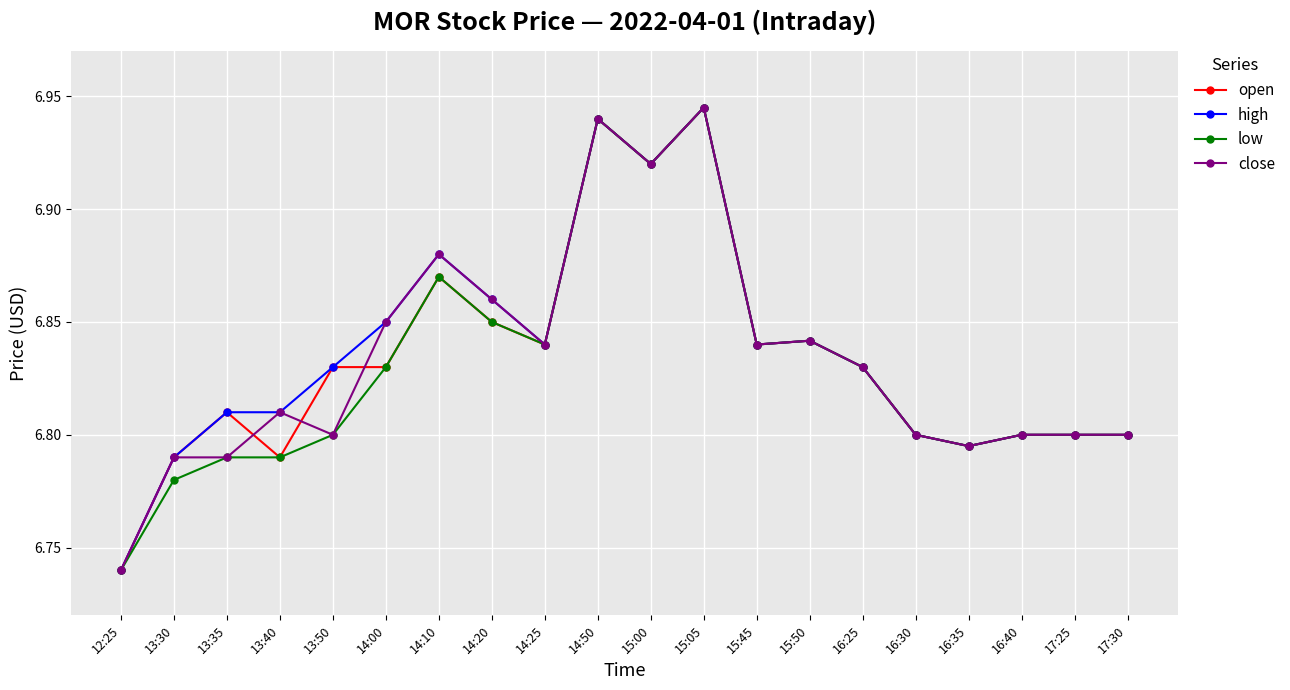

At which category does the chart reach its minimum across all series?

12:25